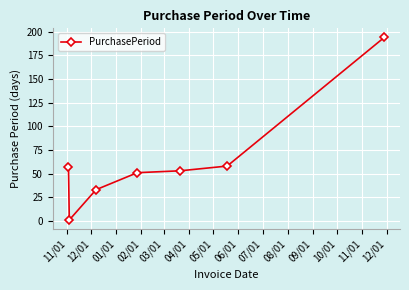

Does the chart have visible grid lines?

Yes